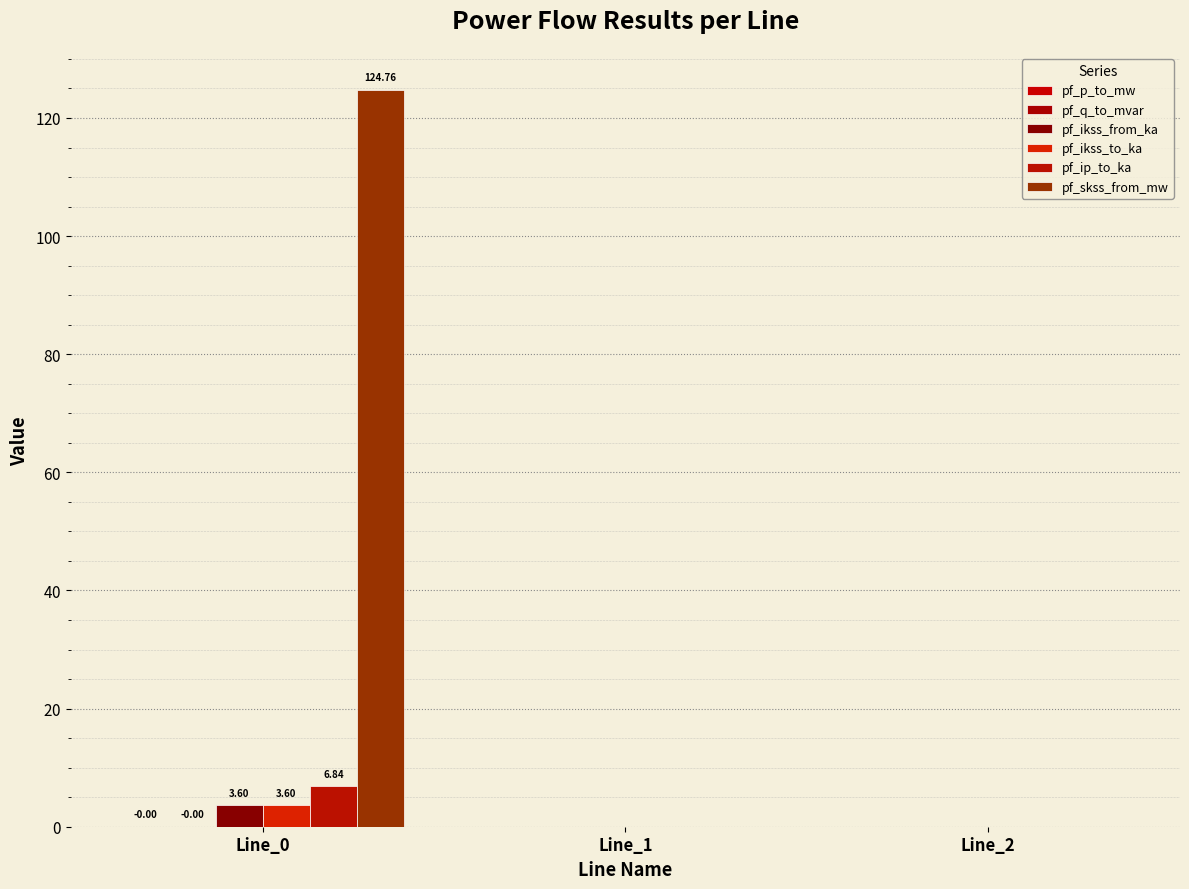

What is the difference between the maximum and second lowest values in the pf_skss_from_mw series?

124.8